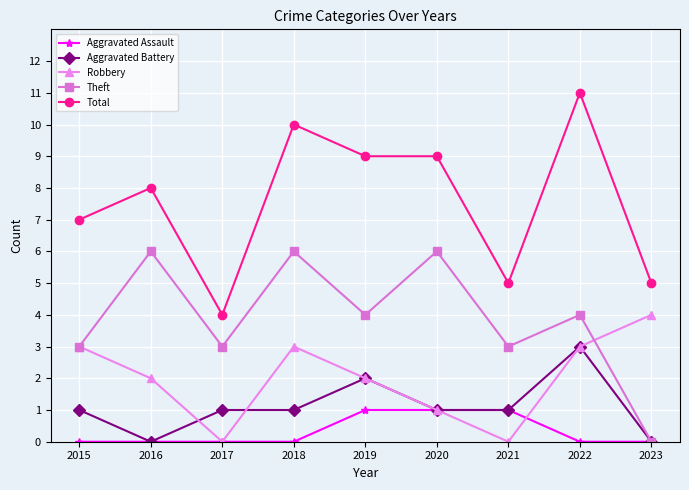

List the series in order of their peak value, highest first.

Total, Theft, Robbery, Aggravated Battery, Aggravated Assault